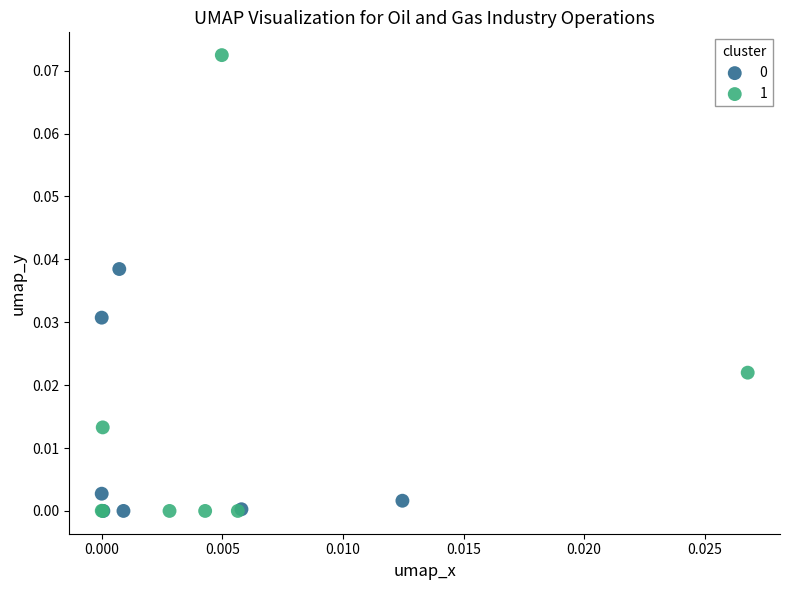

Which series has the widest spread of Y values?

1